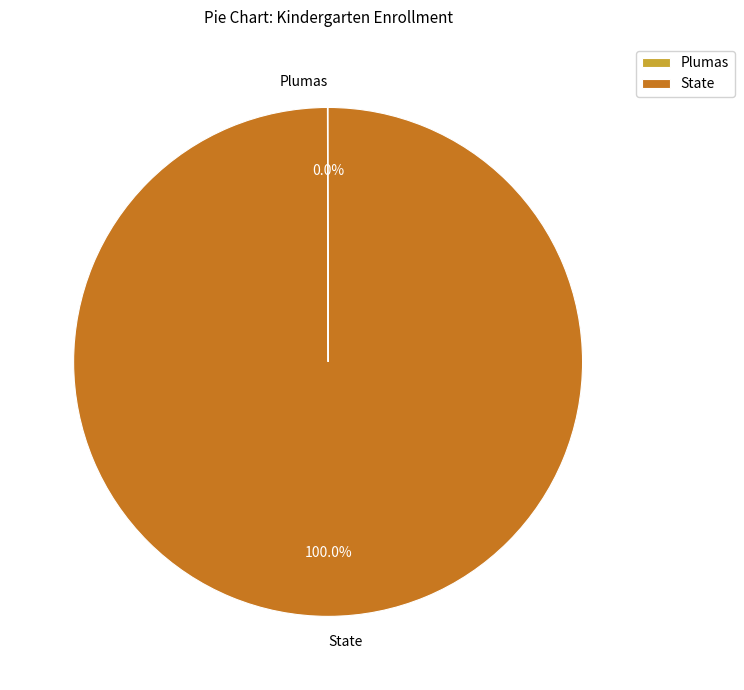

Does State represent more than half of the total?

Yes